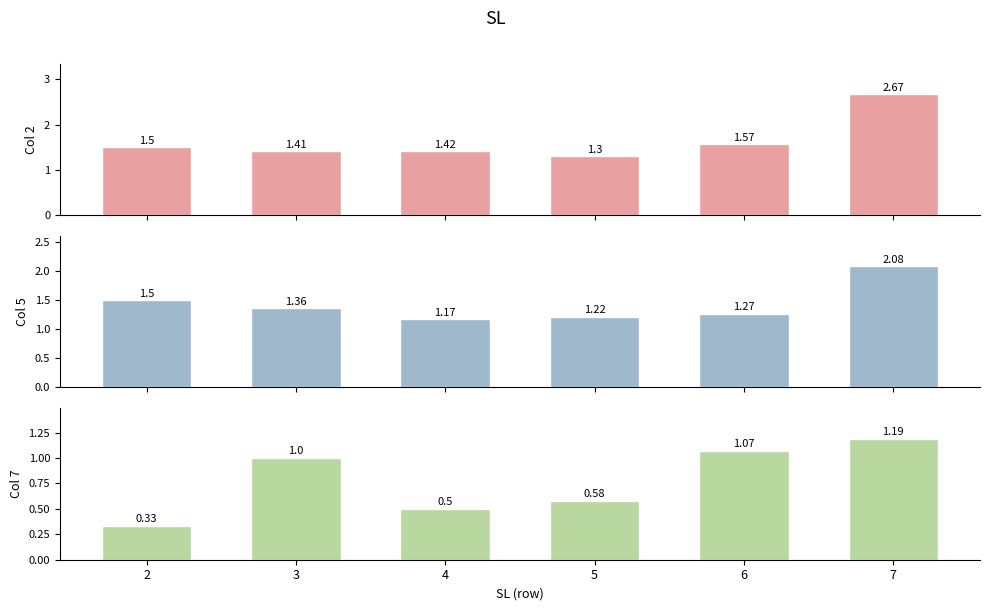

The value of Col 7 at 3 is 1.0. True or false?

True